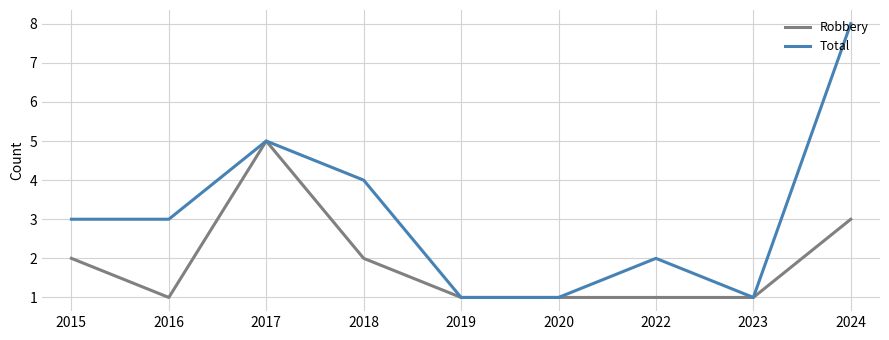

What is the average value of the Total series?

3